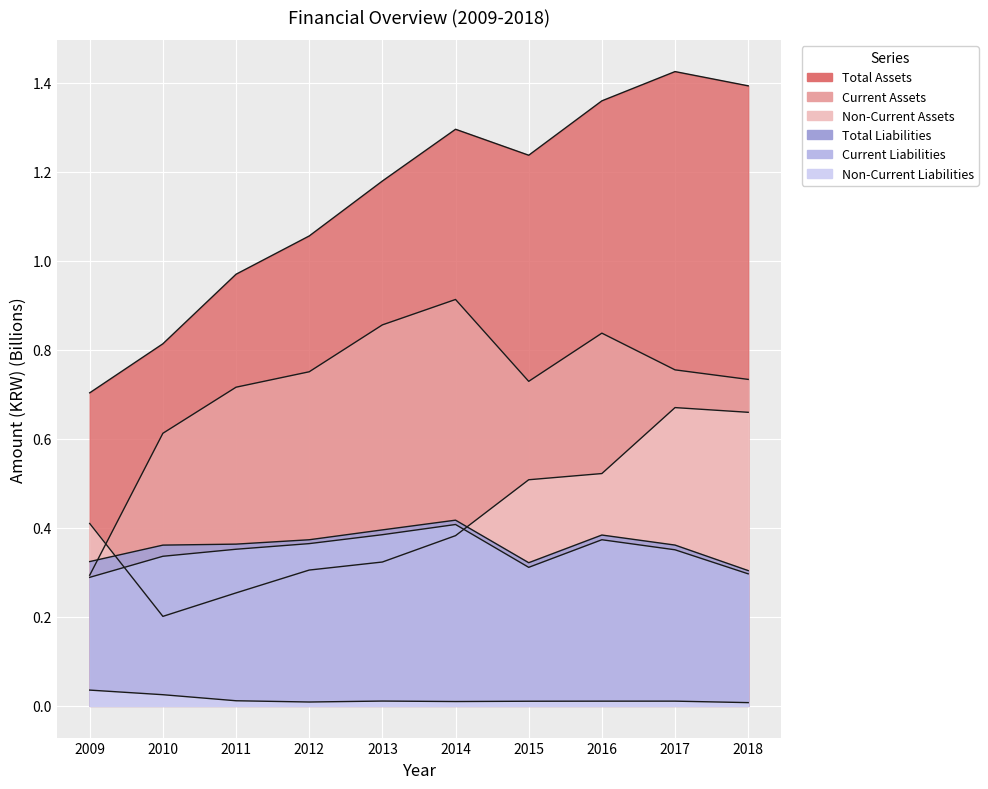

Where is the first local maximum for Non-Current Liabilities?

2013